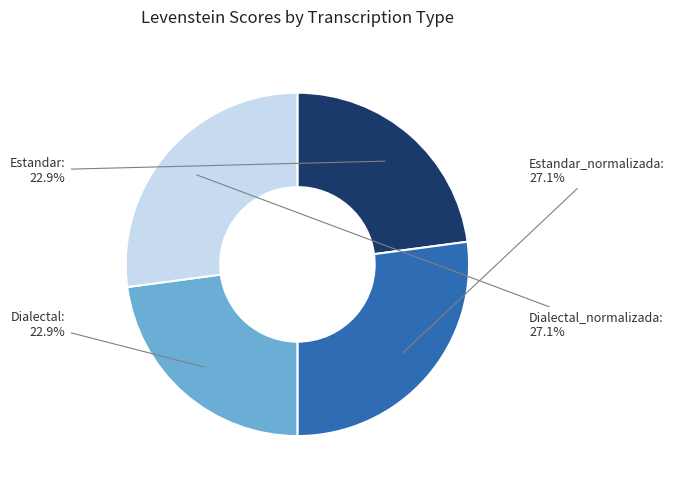

Is there any slice that represents more than half of the pie?

No